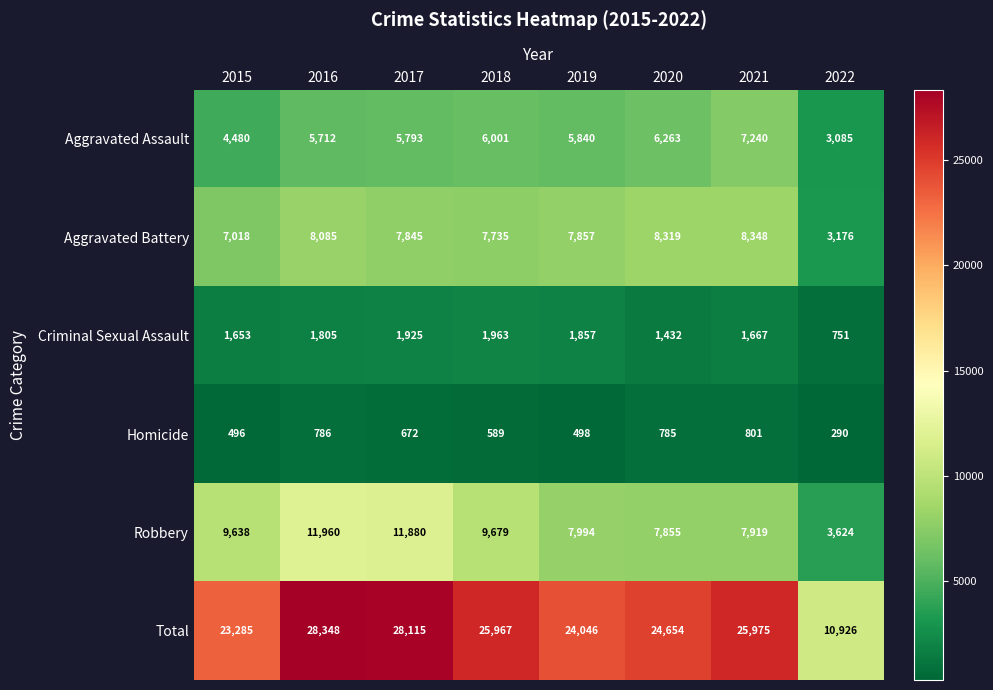

What is the difference between the maximum and minimum values in the Criminal Sexual Assault series?

1212